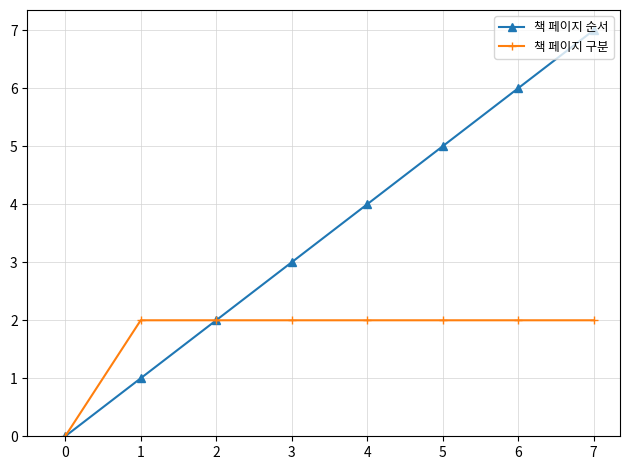

How many values in 책 페이지 구분 are above zero?

7